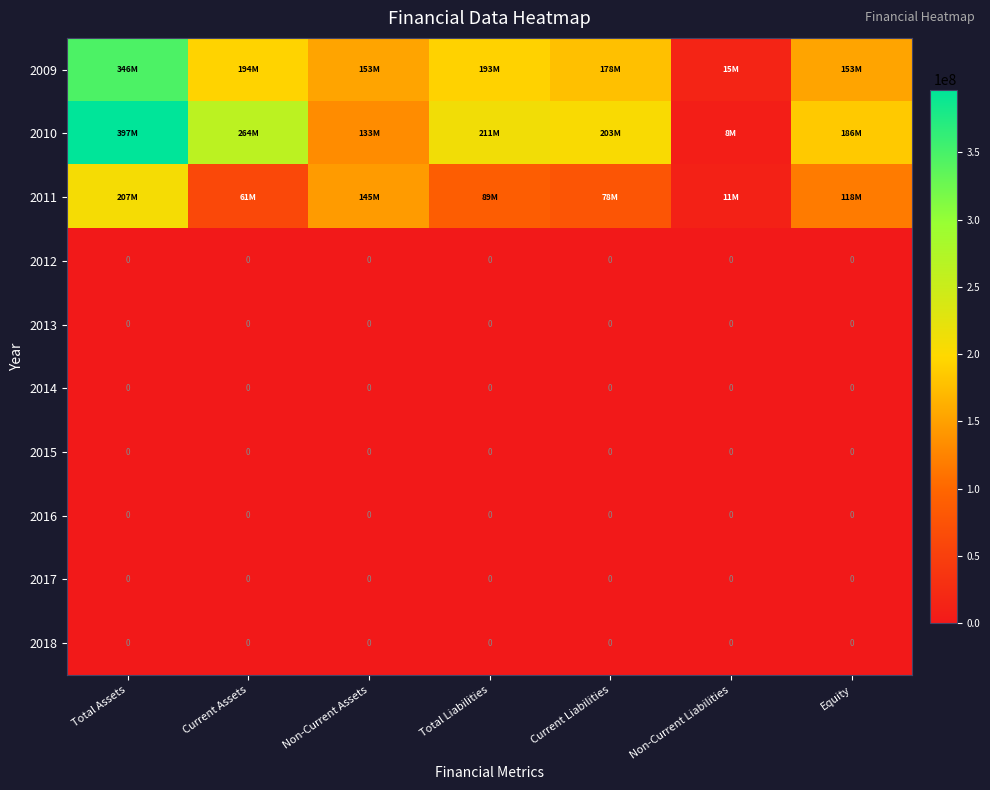

At which category is the sum across all series the highest?

Total Assets